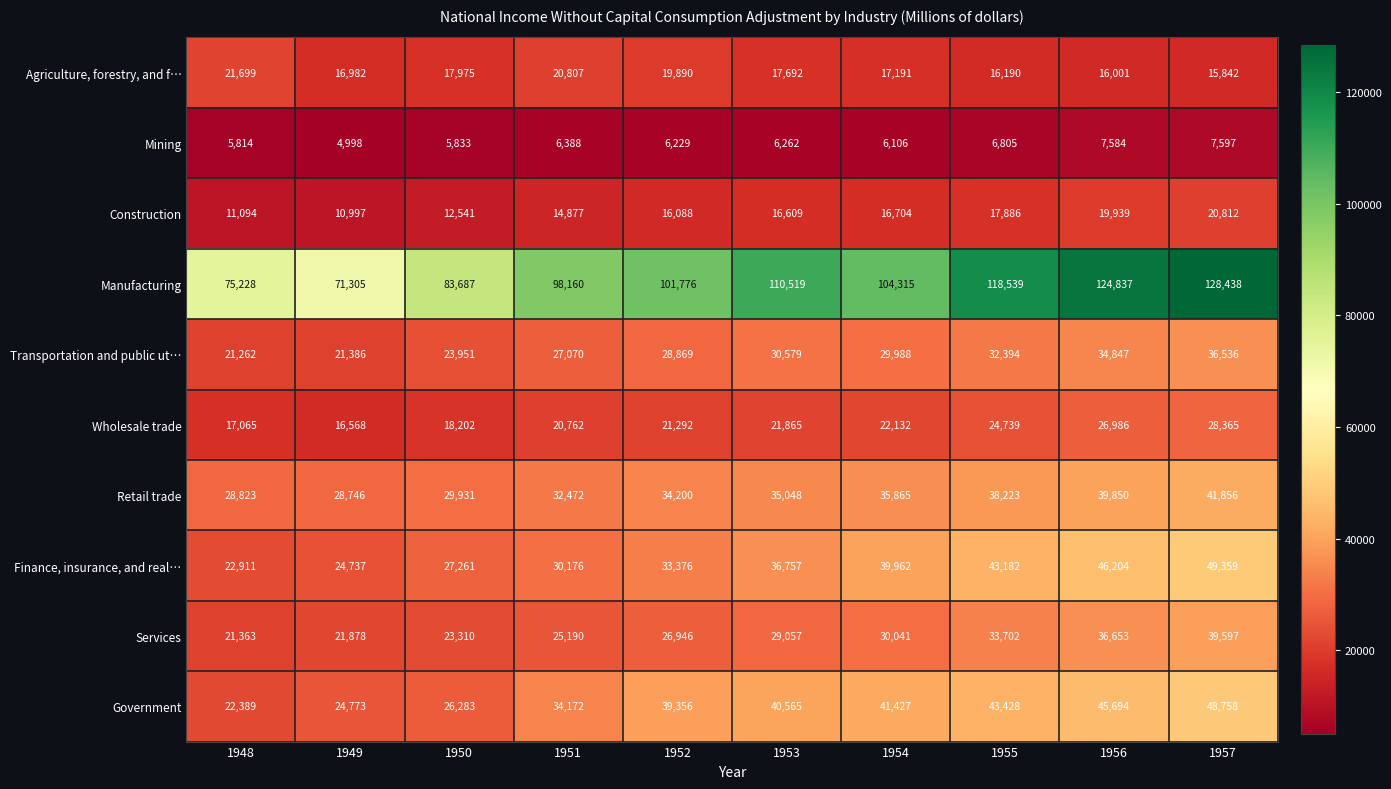

What is the difference between the maximum and minimum values in the Services series?

18234